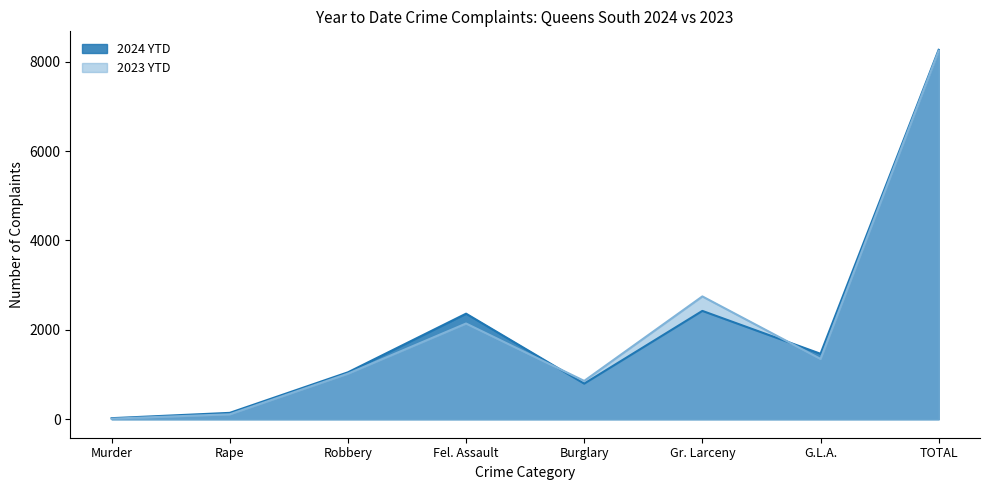

What is the spread (max minus min) of values at Murder?

11